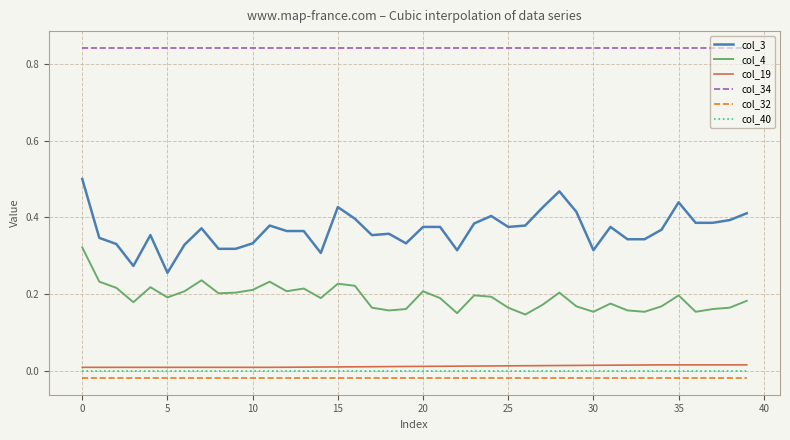

Count the number of data series in this chart.

6